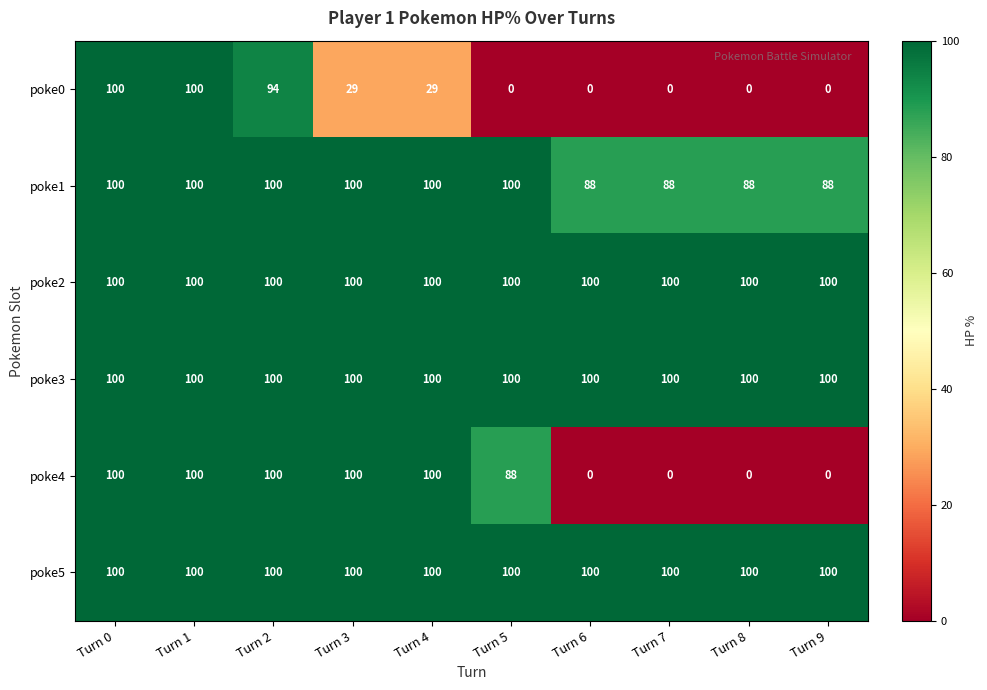

At how many categories does at least one series exceed 64?

10